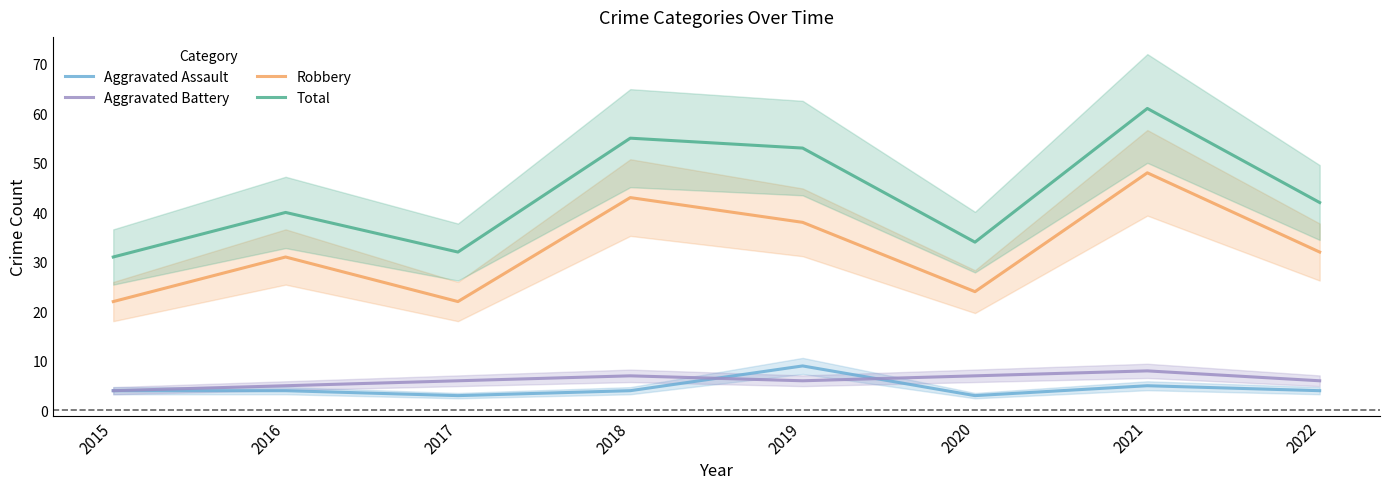

Count the number of categories in the chart.

8